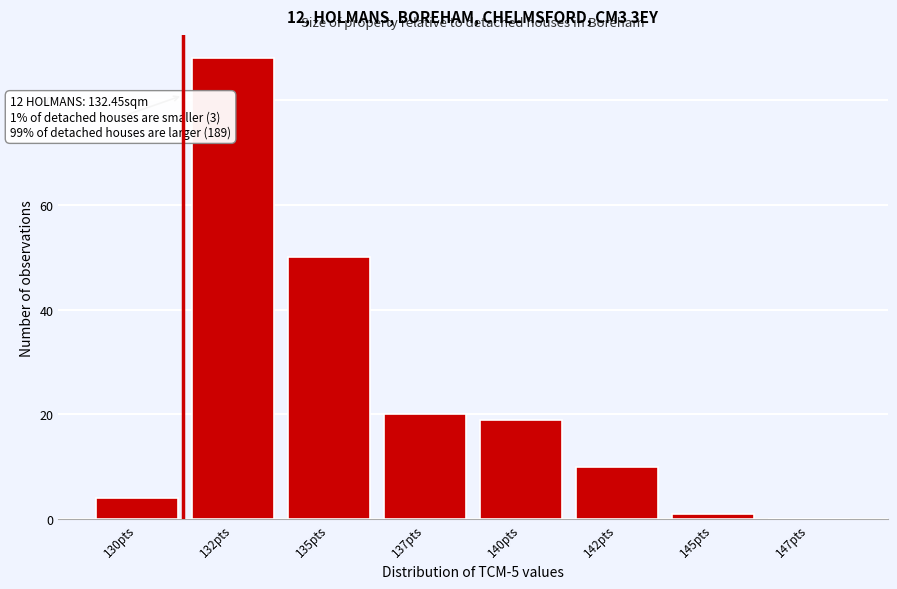

Reading left to right, transcribe all the data shown in this chart.

130pts=4	132pts=88	135pts=50	137pts=20	140pts=19	142pts=10	145pts=1	147pts=0